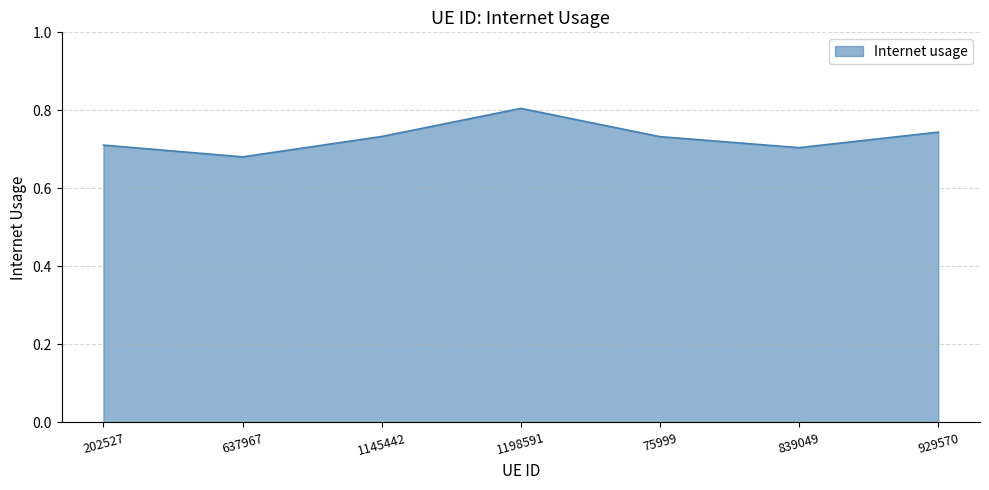

What position from the left is 637967?

2